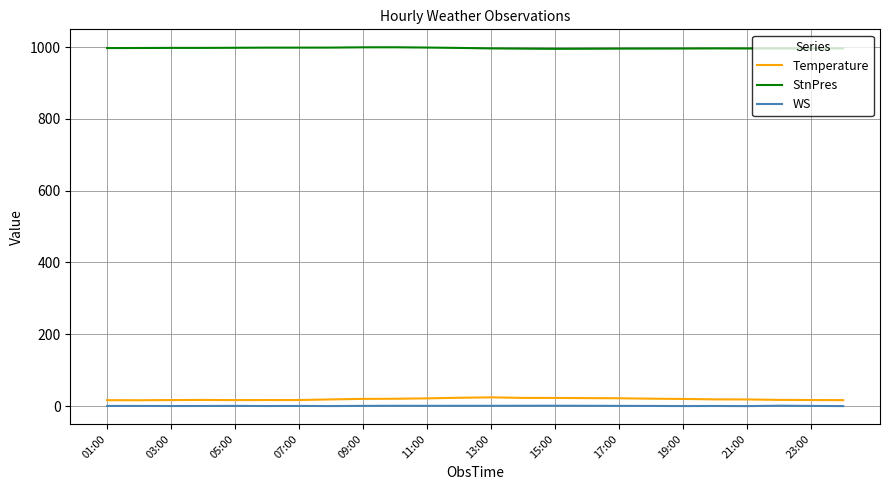

True or false: StnPres and WS cross at least once.

False